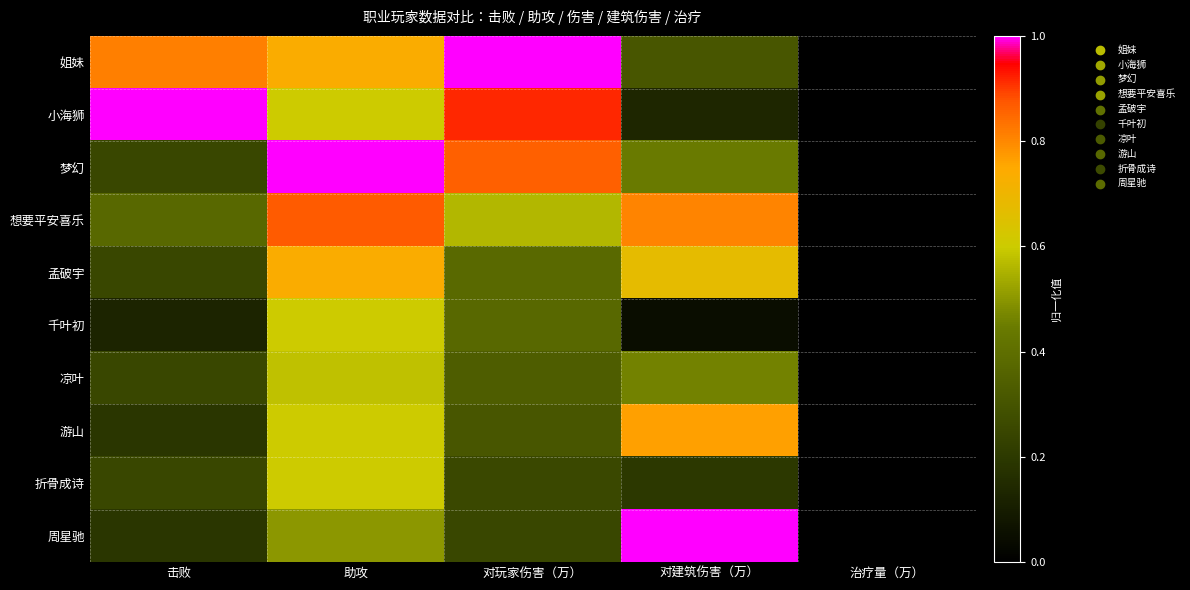

Reading left to right, transcribe all the data shown in this chart.

姐妹: 击败=0.8	助攻=0.7	对玩家伤害（万）=1.0	对建筑伤害（万）=0.3	治疗量（万）=0.0
小海狮: 击败=1.0	助攻=0.6	对玩家伤害（万）=0.9	对建筑伤害（万）=0.1	治疗量（万）=0.0
梦幻: 击败=0.2	助攻=1.0	对玩家伤害（万）=0.9	对建筑伤害（万）=0.4	治疗量（万）=0.0
想要平安喜乐: 击败=0.4	助攻=0.9	对玩家伤害（万）=0.6	对建筑伤害（万）=0.8	治疗量（万）=0.0
孟破宇: 击败=0.2	助攻=0.7	对玩家伤害（万）=0.4	对建筑伤害（万）=0.7	治疗量（万）=0.0
千叶初: 击败=0.1	助攻=0.6	对玩家伤害（万）=0.4	对建筑伤害（万）=0.0	治疗量（万）=0.0
凉叶: 击败=0.2	助攻=0.6	对玩家伤害（万）=0.3	对建筑伤害（万）=0.5	治疗量（万）=0.0
游山: 击败=0.2	助攻=0.6	对玩家伤害（万）=0.3	对建筑伤害（万）=0.8	治疗量（万）=0.0
折骨成诗: 击败=0.2	助攻=0.6	对玩家伤害（万）=0.3	对建筑伤害（万）=0.2	治疗量（万）=0.0
周星驰: 击败=0.2	助攻=0.5	对玩家伤害（万）=0.3	对建筑伤害（万）=1.0	治疗量（万）=0.0